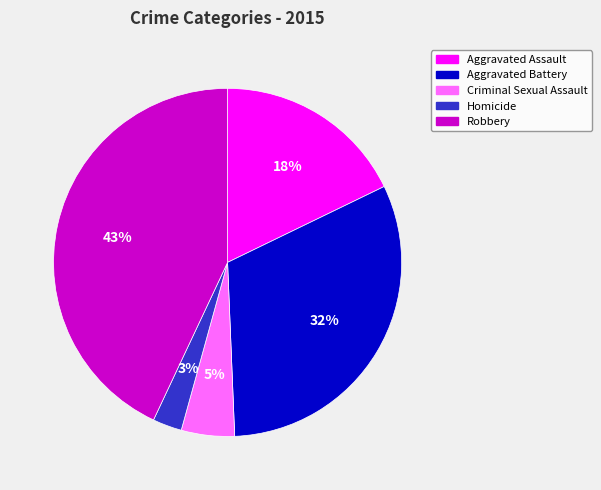

Count the number of slices in the pie.

5